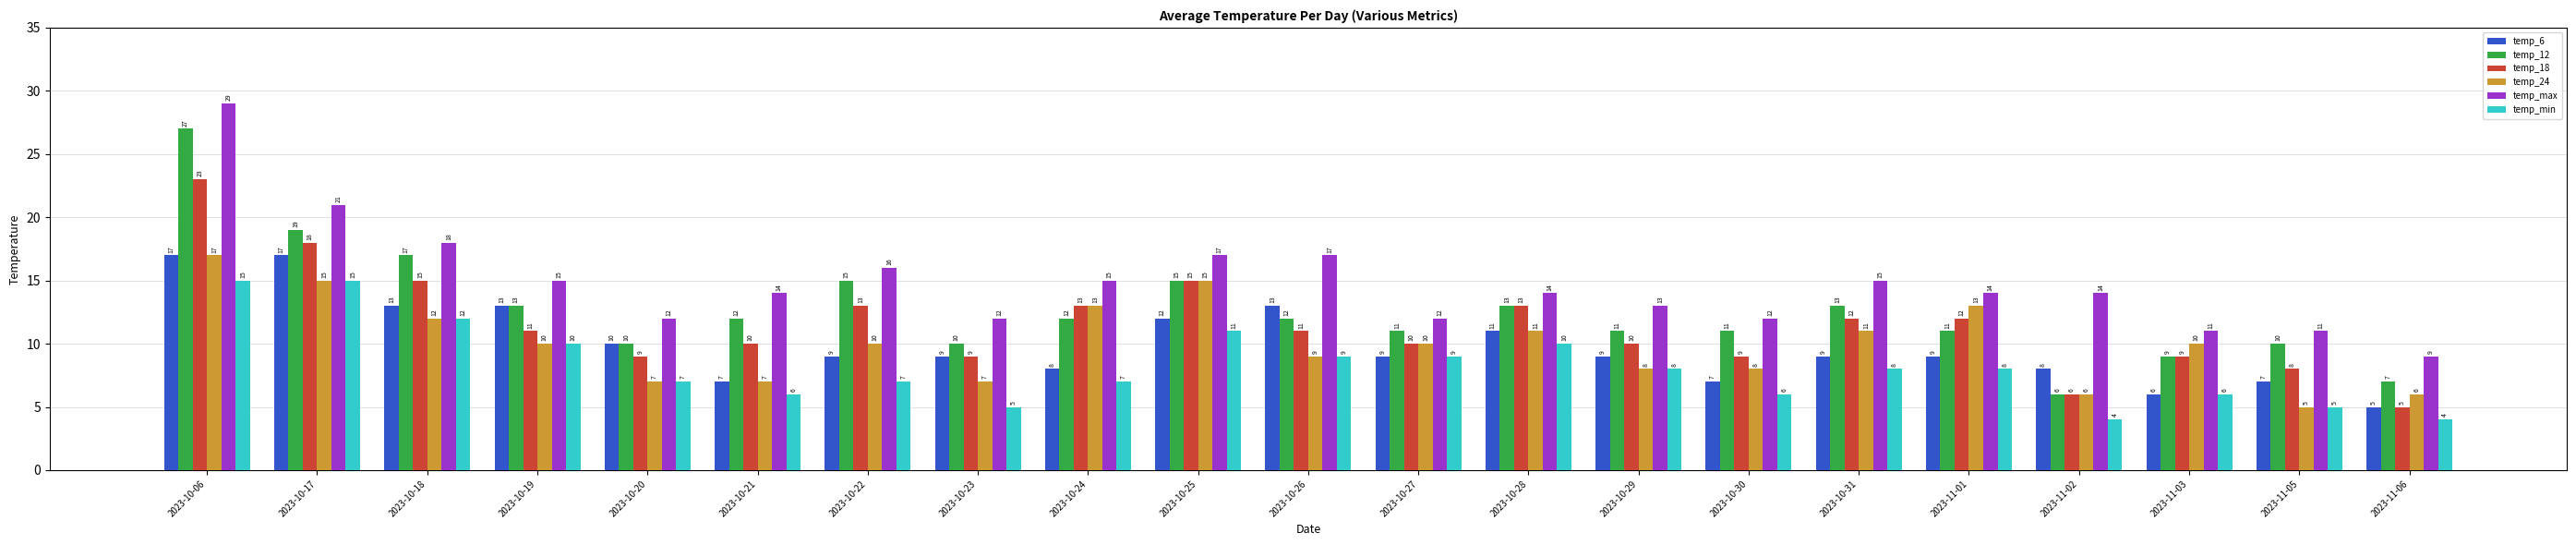

What is the greatest value displayed?

29